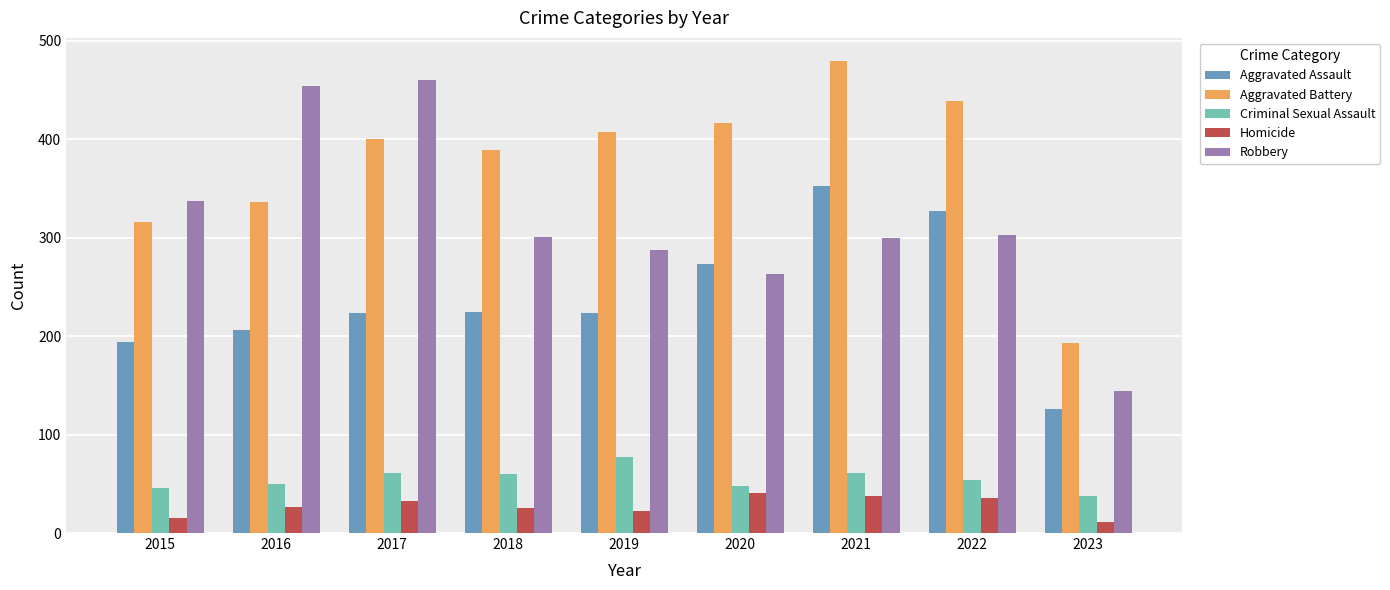

How many distinct data groups are displayed?

5